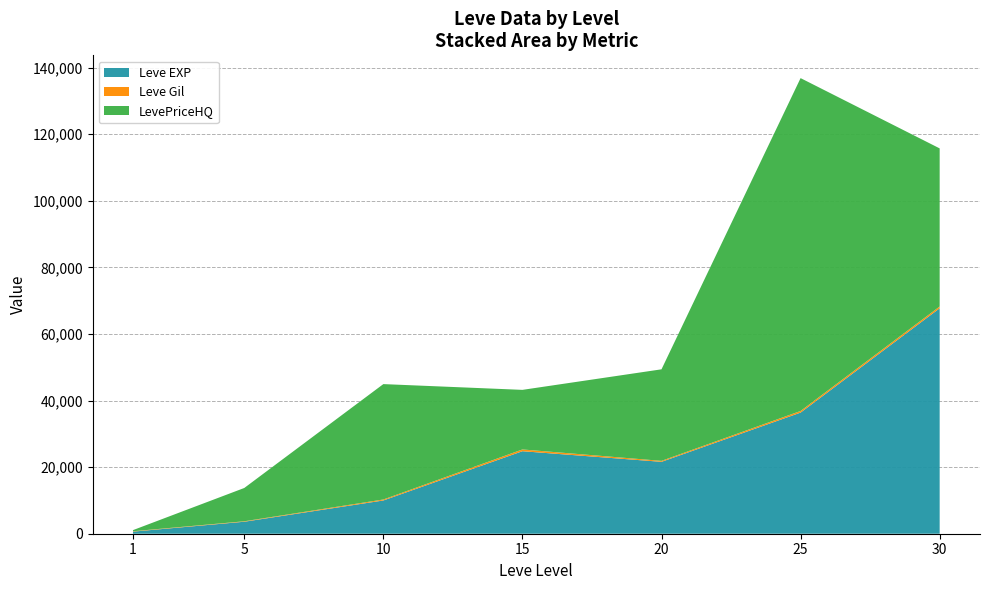

At which category is the sum across all series the highest?

25